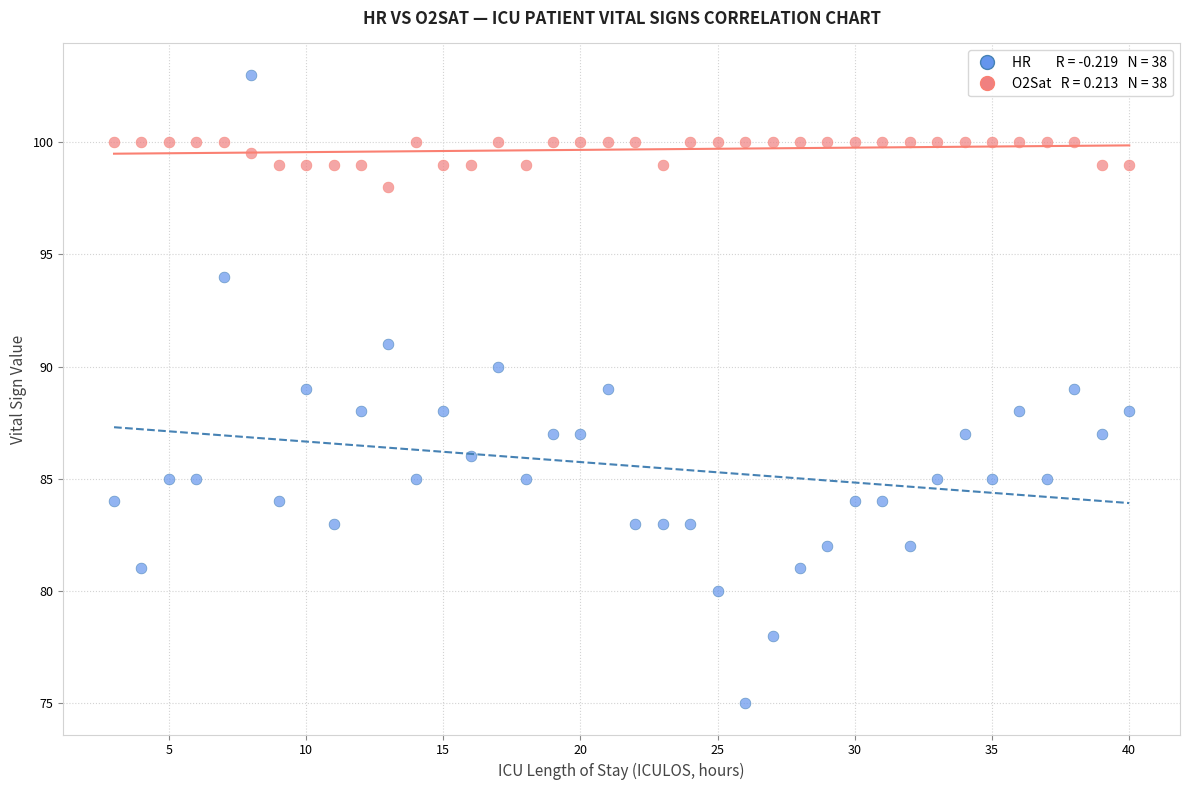

Across all data points, what is the range of X values (max minus min)?

37.0